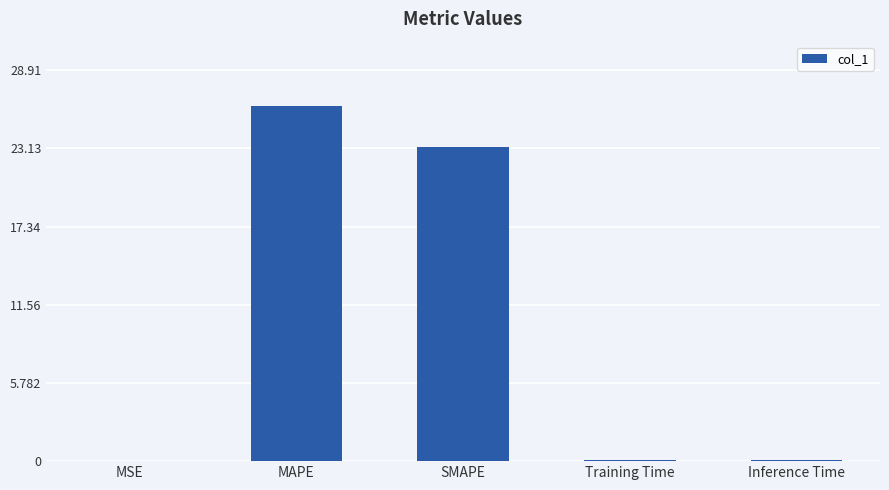

What is the change in value from MAPE to SMAPE?

-3.1